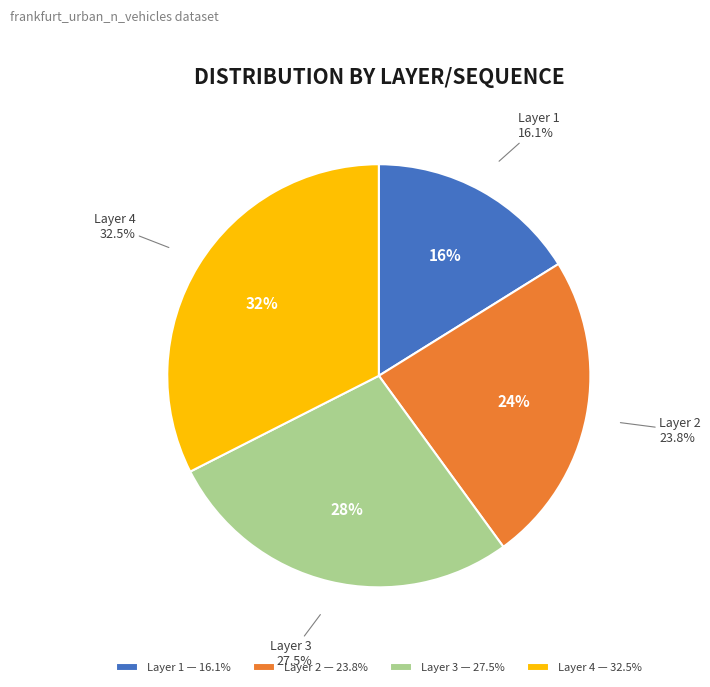

What percentage is the 3 slice, to the nearest percent?

28%